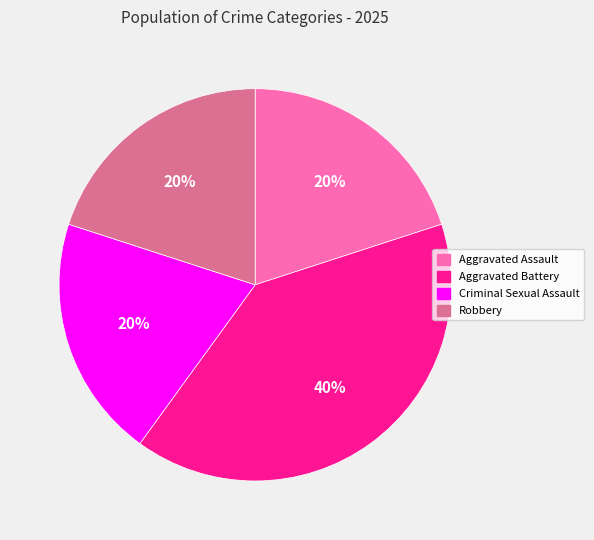

To the nearest percent, what portion does Robbery represent?

20%